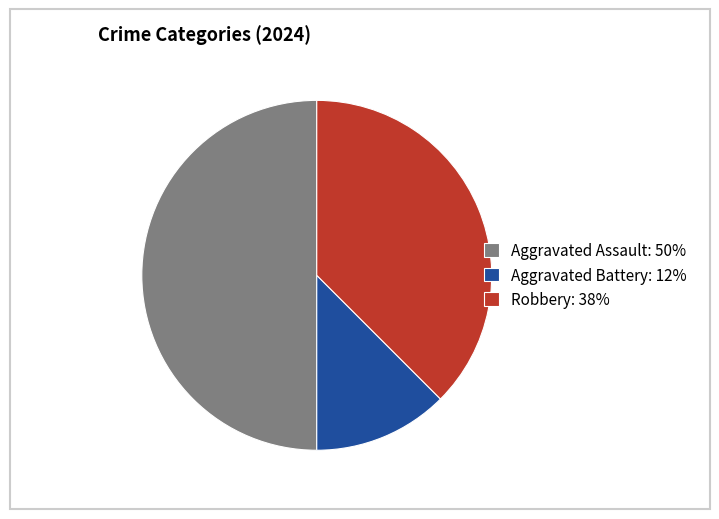

Between Aggravated Battery: 12% and Aggravated Assault: 50%, which is larger?

Aggravated Assault: 50%